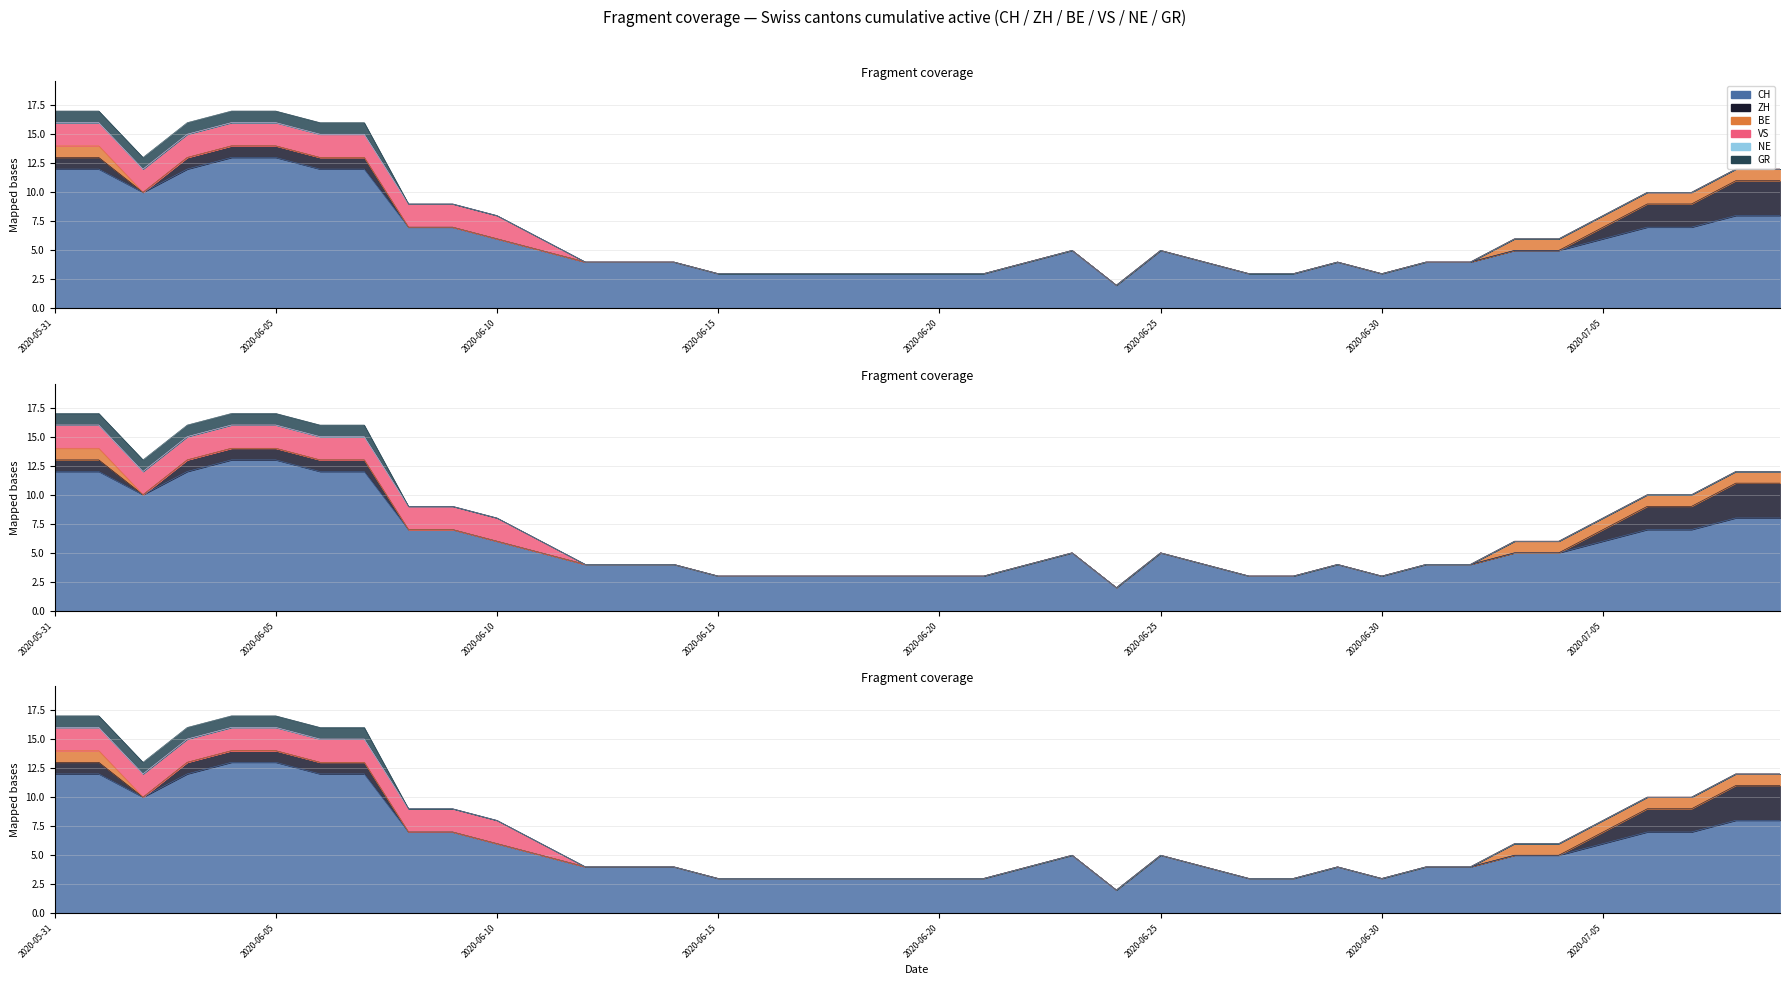

True or false: BE and VS intersect in this chart.

False